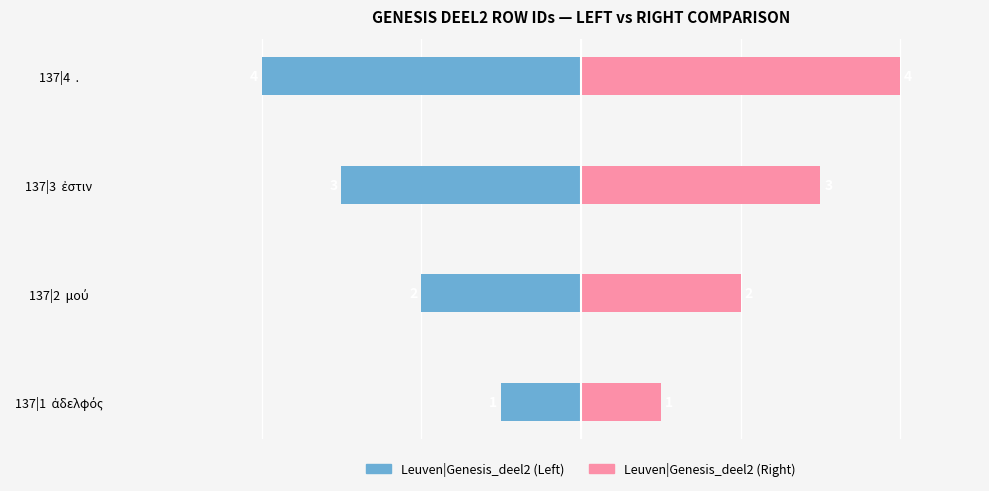

What are all the series names shown in the legend?

Leuven|Genesis_deel2 (Left), Leuven|Genesis_deel2 (Right)